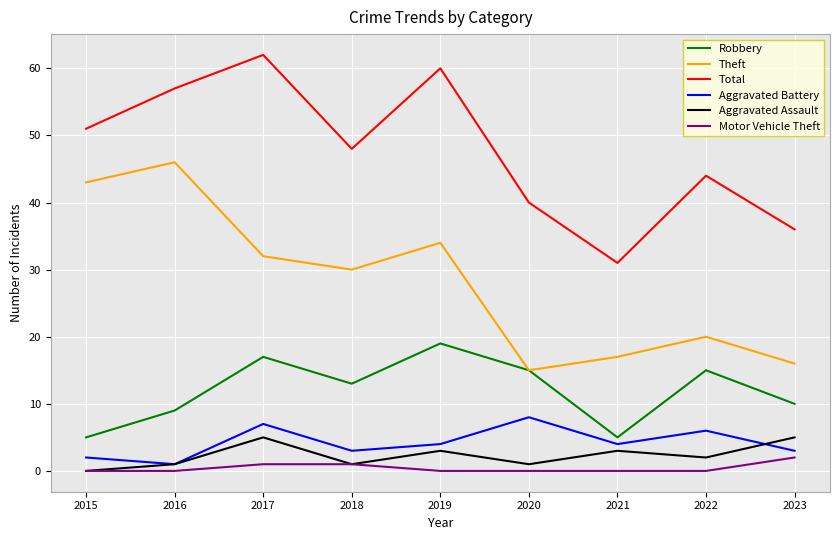

True or false: Motor Vehicle Theft and Total cross at least once.

False